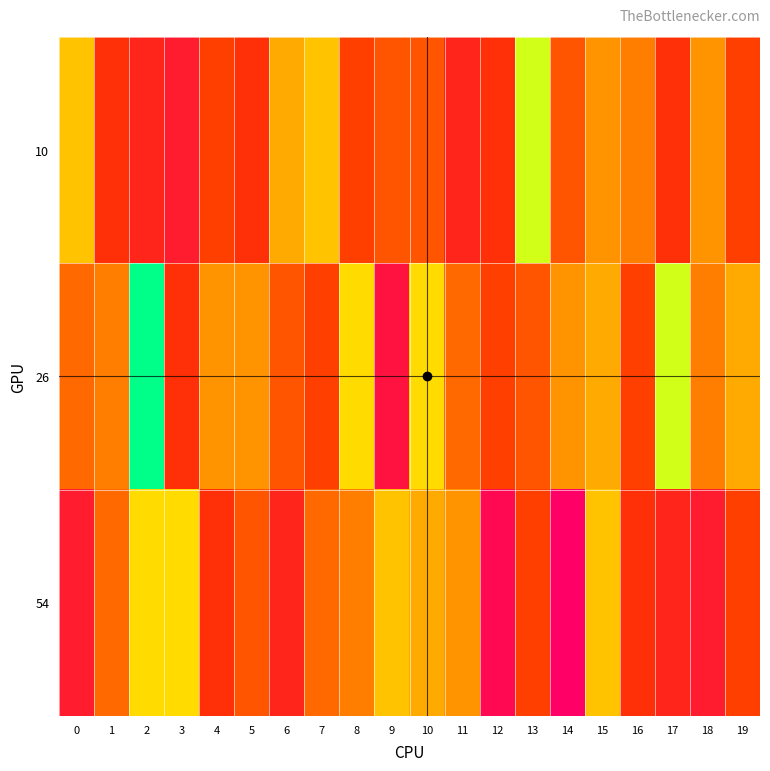

Reading left to right, what are all the values shown in this chart?

10: 0=12	1=19	2=20	3=21	4=18	5=19	6=13	7=12	8=18	9=17	10=17	11=20	12=19	13=9	14=17	15=14	16=15	17=19	18=14	19=18
26: 0=16	1=15	2=6	3=19	4=14	5=14	6=17	7=18	8=11	9=22	10=11	11=16	12=18	13=17	14=14	15=13	16=18	17=9	18=15	19=13
54: 0=21	1=16	2=11	3=11	4=19	5=17	6=20	7=16	8=15	9=12	10=13	11=14	12=23	13=18	14=24	15=12	16=19	17=20	18=21	19=18